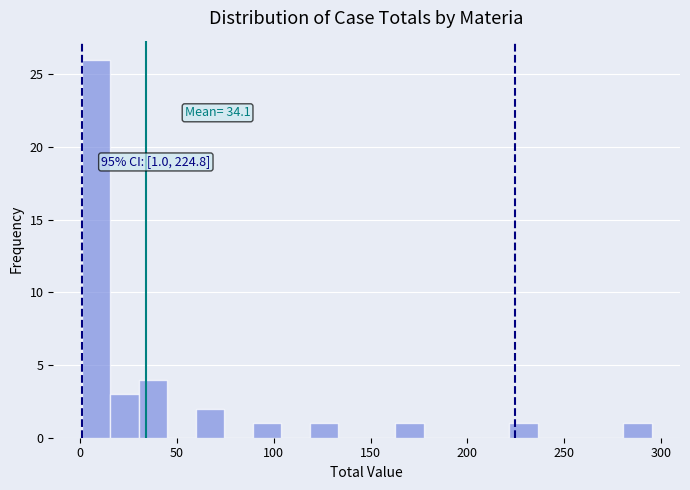

Around what value on the x-axis is the tallest bar? Give the approximate position of its centre, as read against the axis.

10